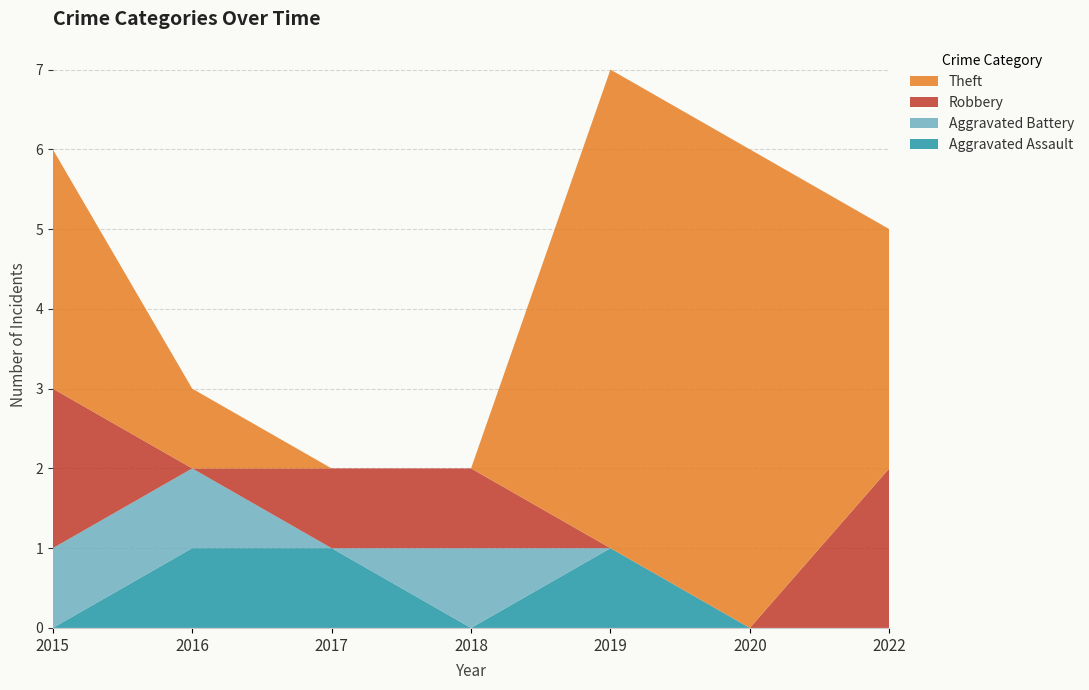

Reading right to left, list all the values displayed in this chart.

Aggravated Assault: 0	0	1	0	1	1	0
Aggravated Battery: 0	0	0	1	0	1	1
Robbery: 2	0	0	1	1	0	2
Theft: 3	6	6	0	0	1	3